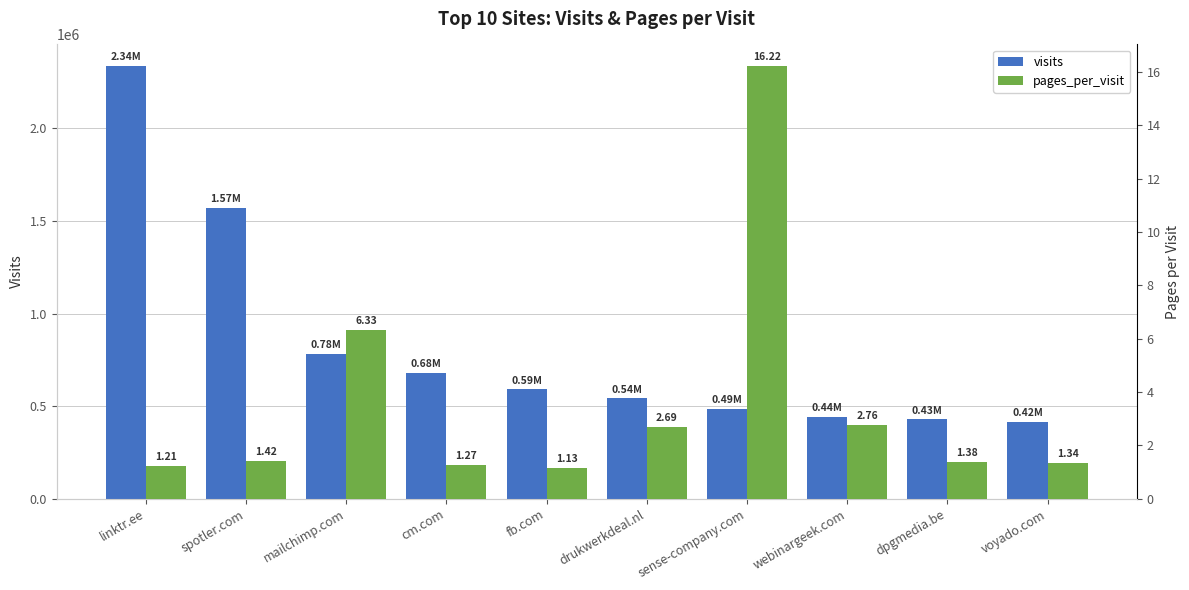

Reading left to right, what are all the values shown in this chart?

visits: linktr.ee=2336474.0	spotler.com=1569535.0	mailchimp.com=781837.0	cm.com=679912.0	fb.com=590794.0	drukwerkdeal.nl=542916.0	sense-company.com=485551.0	webinargeek.com=443683.0	dpgmedia.be=429402.0	voyado.com=416524.0
pages_per_visit: linktr.ee=1.2	spotler.com=1.4	mailchimp.com=6.3	cm.com=1.3	fb.com=1.1	drukwerkdeal.nl=2.7	sense-company.com=16.2	webinargeek.com=2.8	dpgmedia.be=1.4	voyado.com=1.3